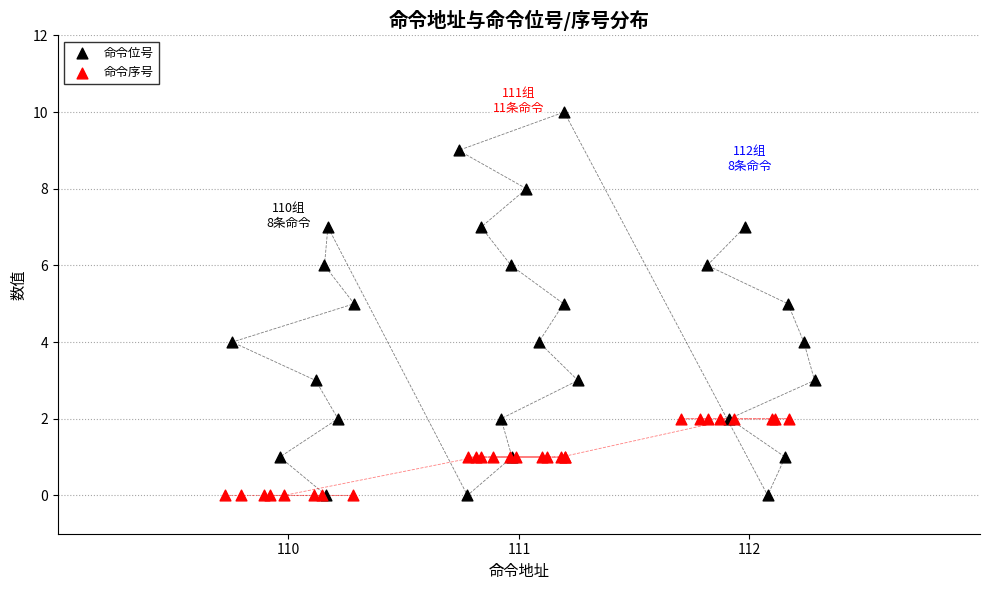

What are all the series names shown in the legend?

命令位号, 命令序号